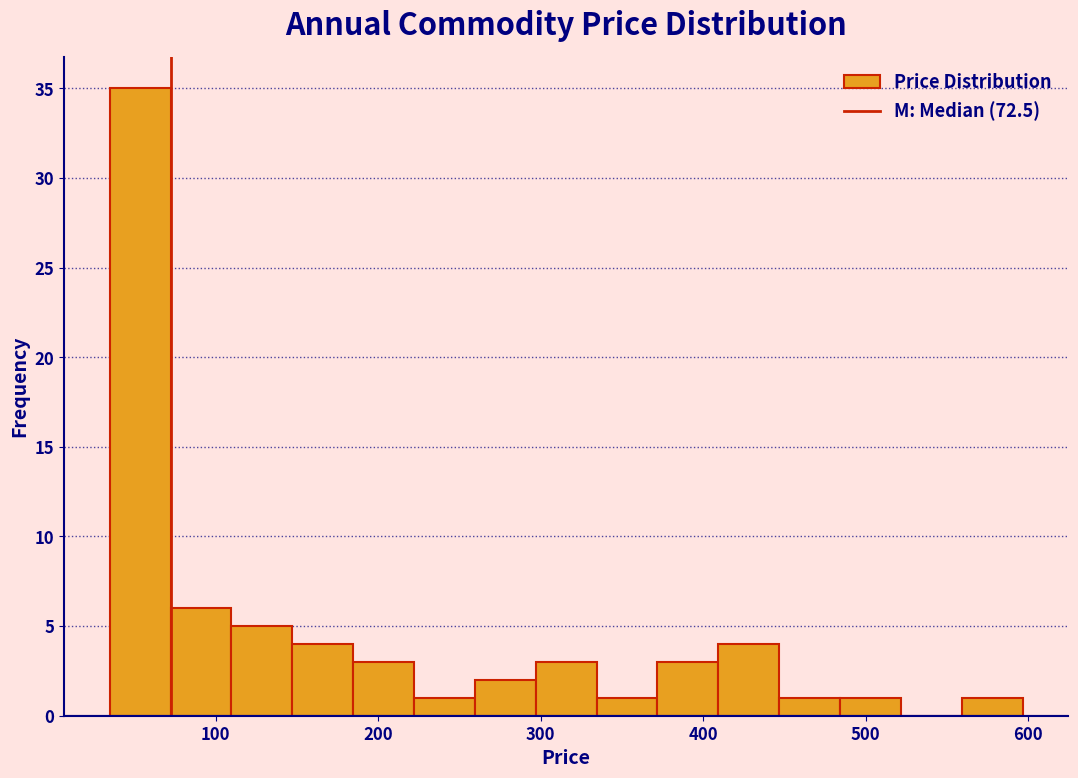

Around what value on the x-axis is the tallest bar? Give the approximate position of its centre, as read against the axis.

50